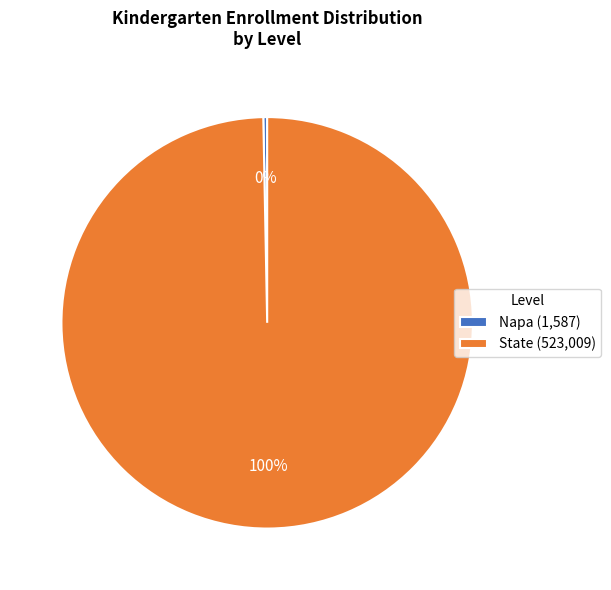

To the nearest percent, what is the combined percentage of State and Napa?

100%